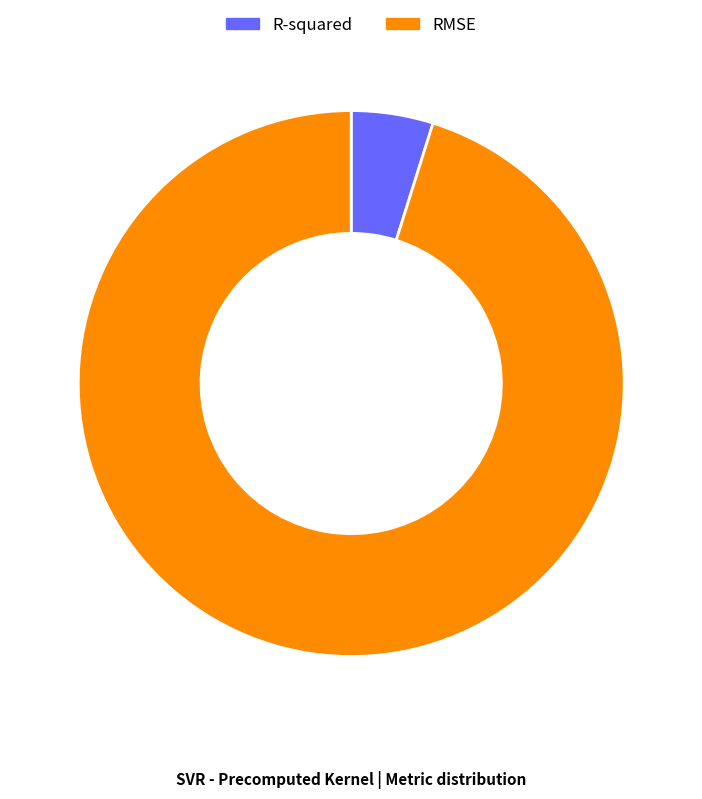

Do RMSE and R-squared together represent more than half of the pie?

Yes